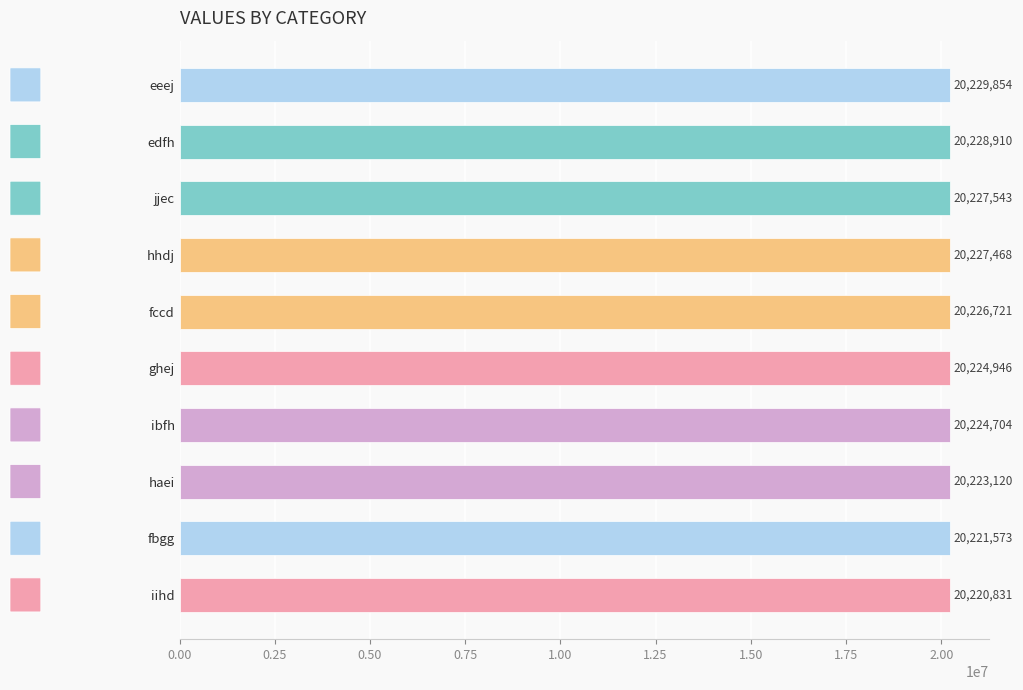

Which category has the lowest value across all series?

iihd